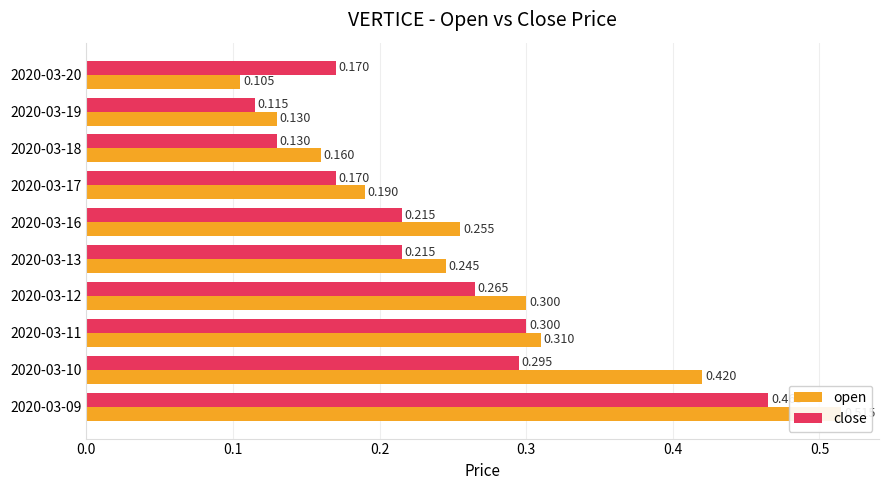

How many open values are between 0 and 1?

10